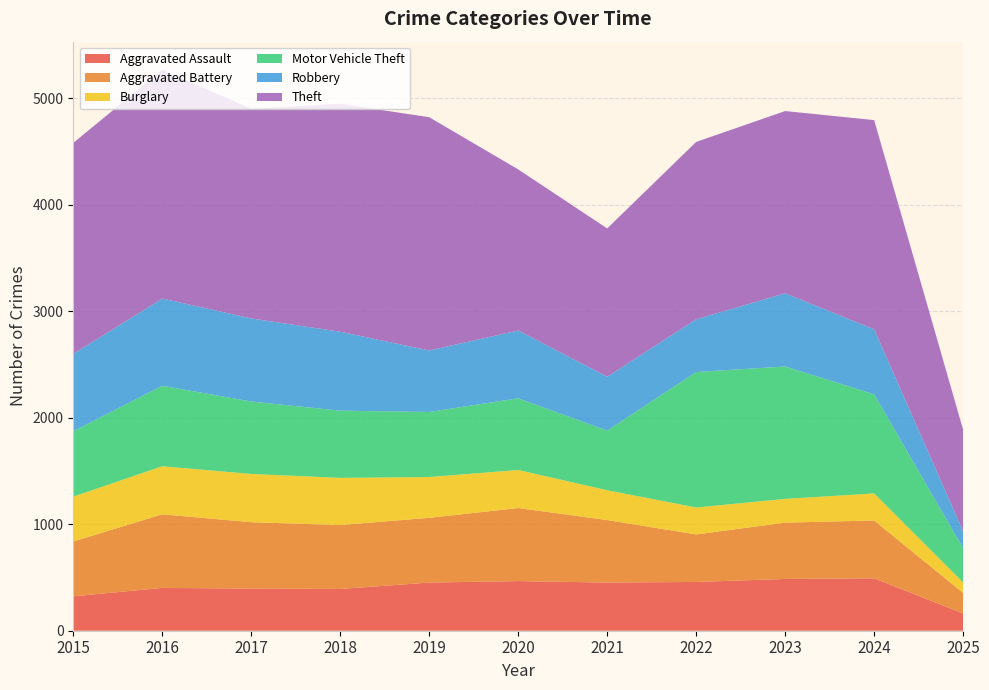

Reading right to left, transcribe all the data shown in this chart.

Aggravated Assault: 2025=162	2024=492	2023=486	2022=458	2021=452	2020=466	2019=452	2018=392	2017=396	2016=402	2015=323
Aggravated Battery: 2025=193	2024=543	2023=529	2022=446	2021=587	2020=686	2019=608	2018=600	2017=623	2016=691	2015=515
Burglary: 2025=99	2024=254	2023=223	2022=253	2021=280	2020=357	2019=383	2018=443	2017=453	2016=451	2015=421
Motor Vehicle Theft: 2025=321	2024=931	2023=1243	2022=1272	2021=560	2020=673	2019=611	2018=631	2017=680	2016=756	2015=614
Robbery: 2025=159	2024=610	2023=687	2022=495	2021=506	2020=637	2019=577	2018=741	2017=780	2016=819	2015=726
Theft: 2025=953	2024=1964	2023=1711	2022=1665	2021=1392	2020=1512	2019=2190	2018=2140	2017=1968	2016=2148	2015=1981